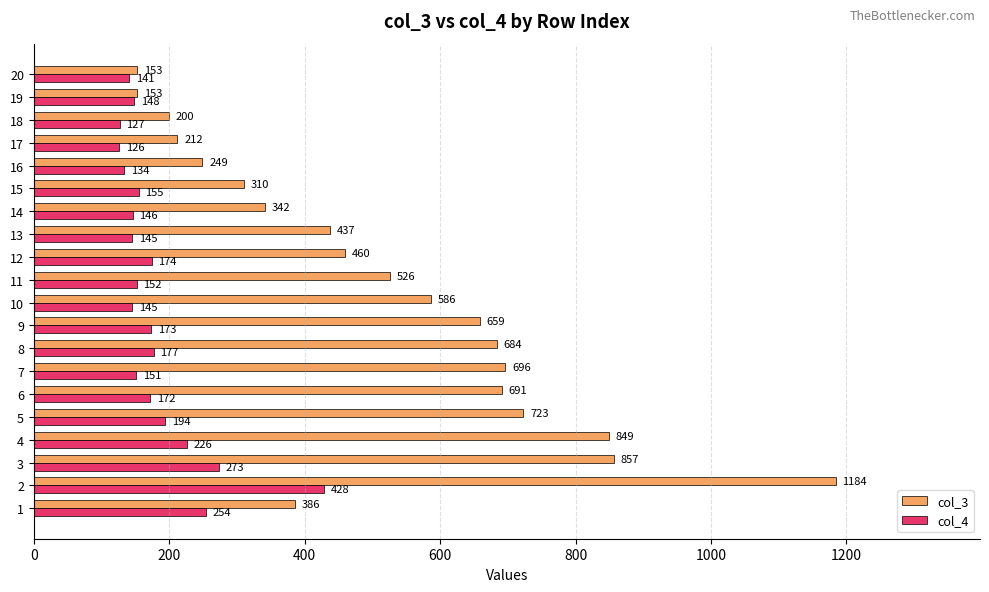

Read the col_3 value at 18, to the nearest 100.

200